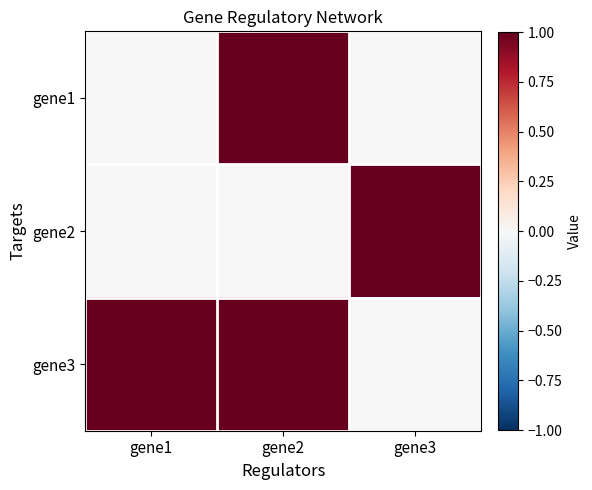

Reading left to right, what are all the values shown in this chart?

gene1: gene1=0	gene2=1	gene3=0
gene2: gene1=0	gene2=0	gene3=1
gene3: gene1=1	gene2=1	gene3=0